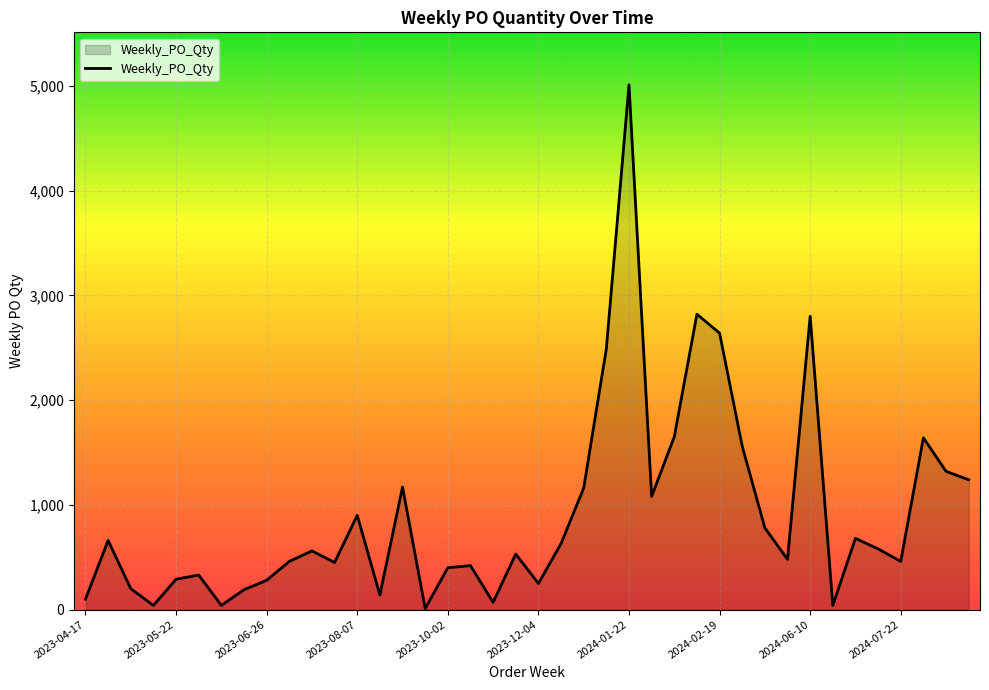

What is the difference between the maximum and minimum values?

5000